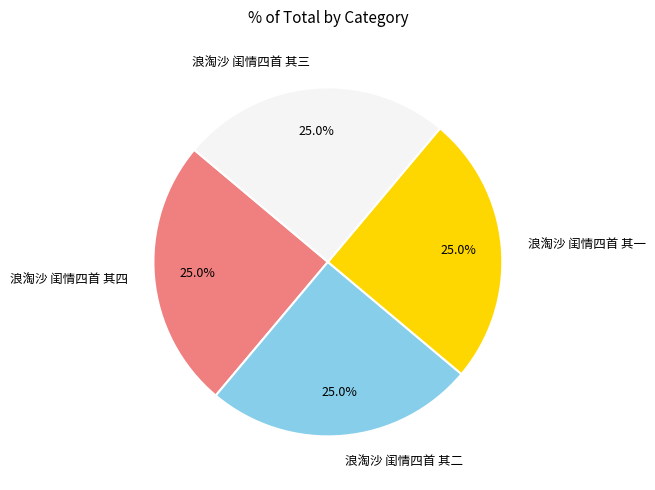

Combined, what portion of the pie is 浪淘沙 闺情四首 其二 and 浪淘沙 闺情四首 其一?

50.0%